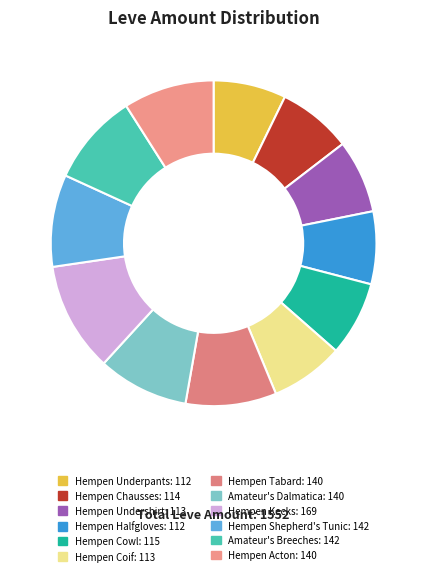

What is the smallest slice in the pie chart?

Hempen Underpants